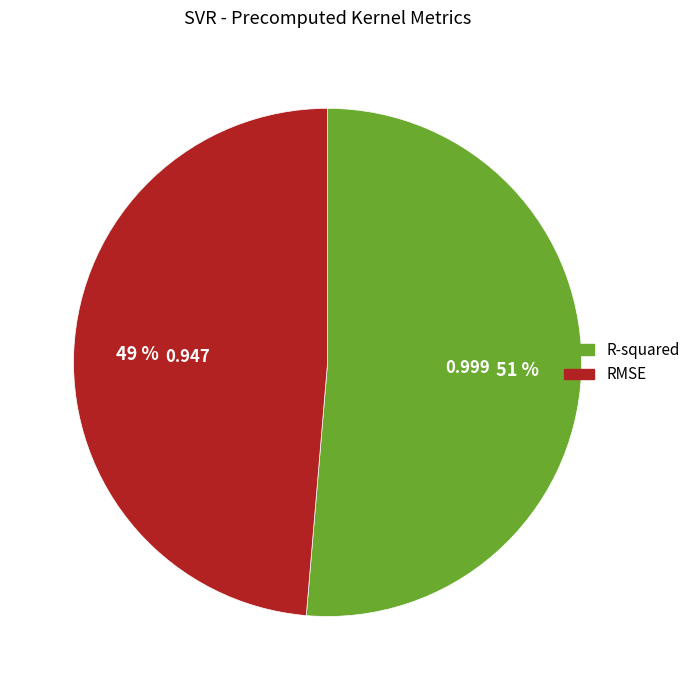

To the nearest percent, what portion does R-squared represent?

51%